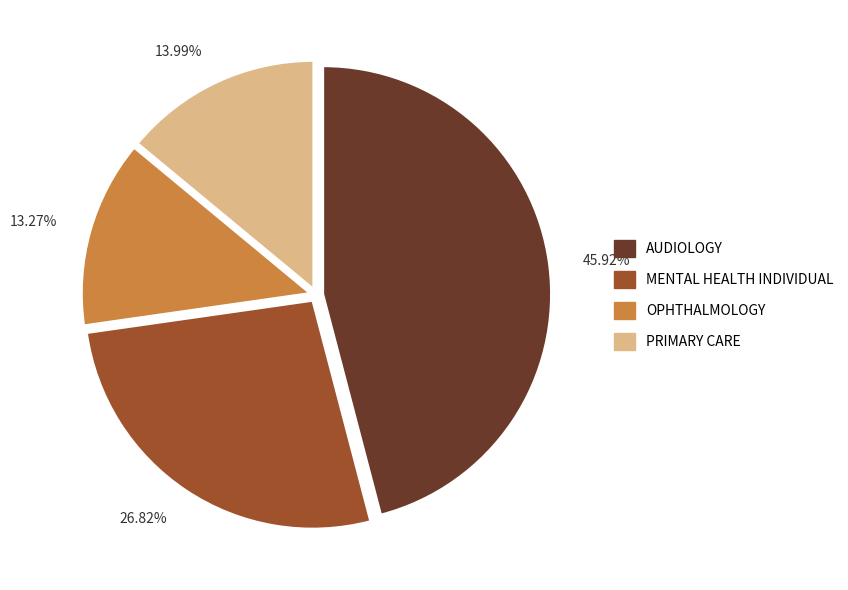

Which has a higher value, MENTAL HEALTH INDIVIDUAL or PRIMARY CARE?

MENTAL HEALTH INDIVIDUAL